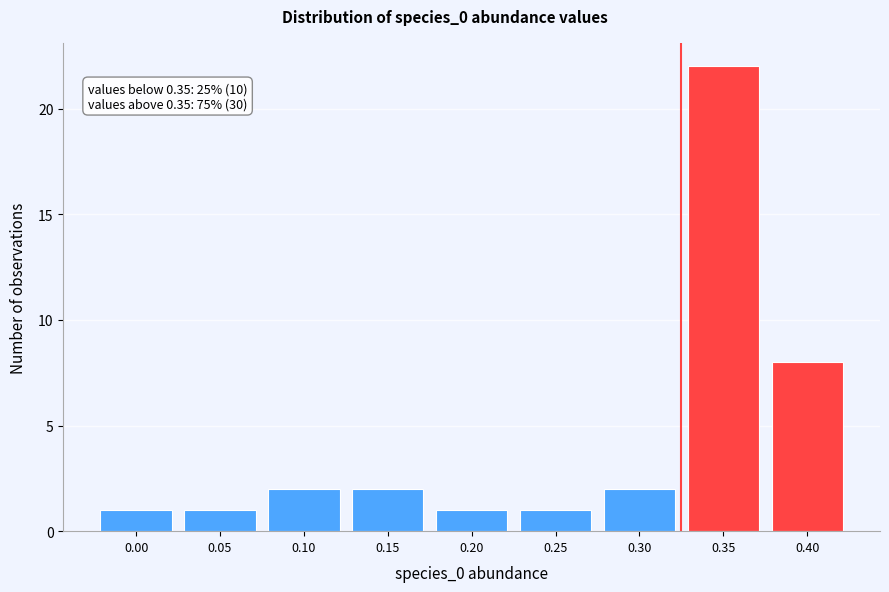

Reading right to left, transcribe all the data shown in this chart.

0.40=8	0.35=22	0.30=2	0.25=1	0.20=1	0.15=2	0.10=2	0.05=1	0.00=1